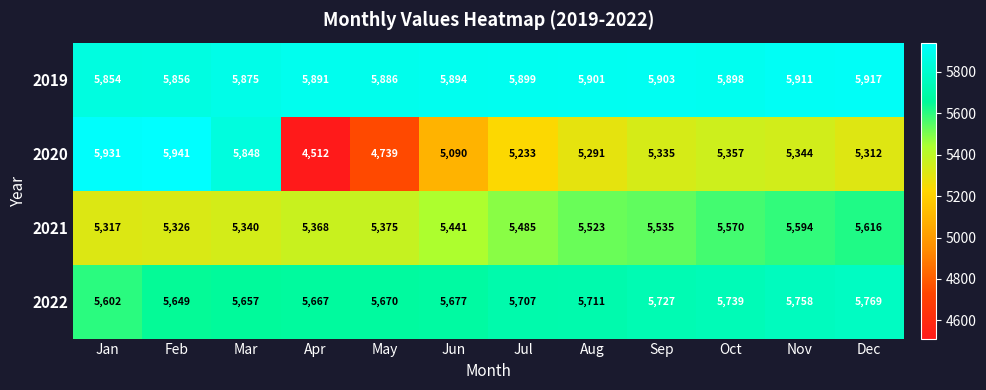

What is the approximate value of 2022 at Mar?

5657